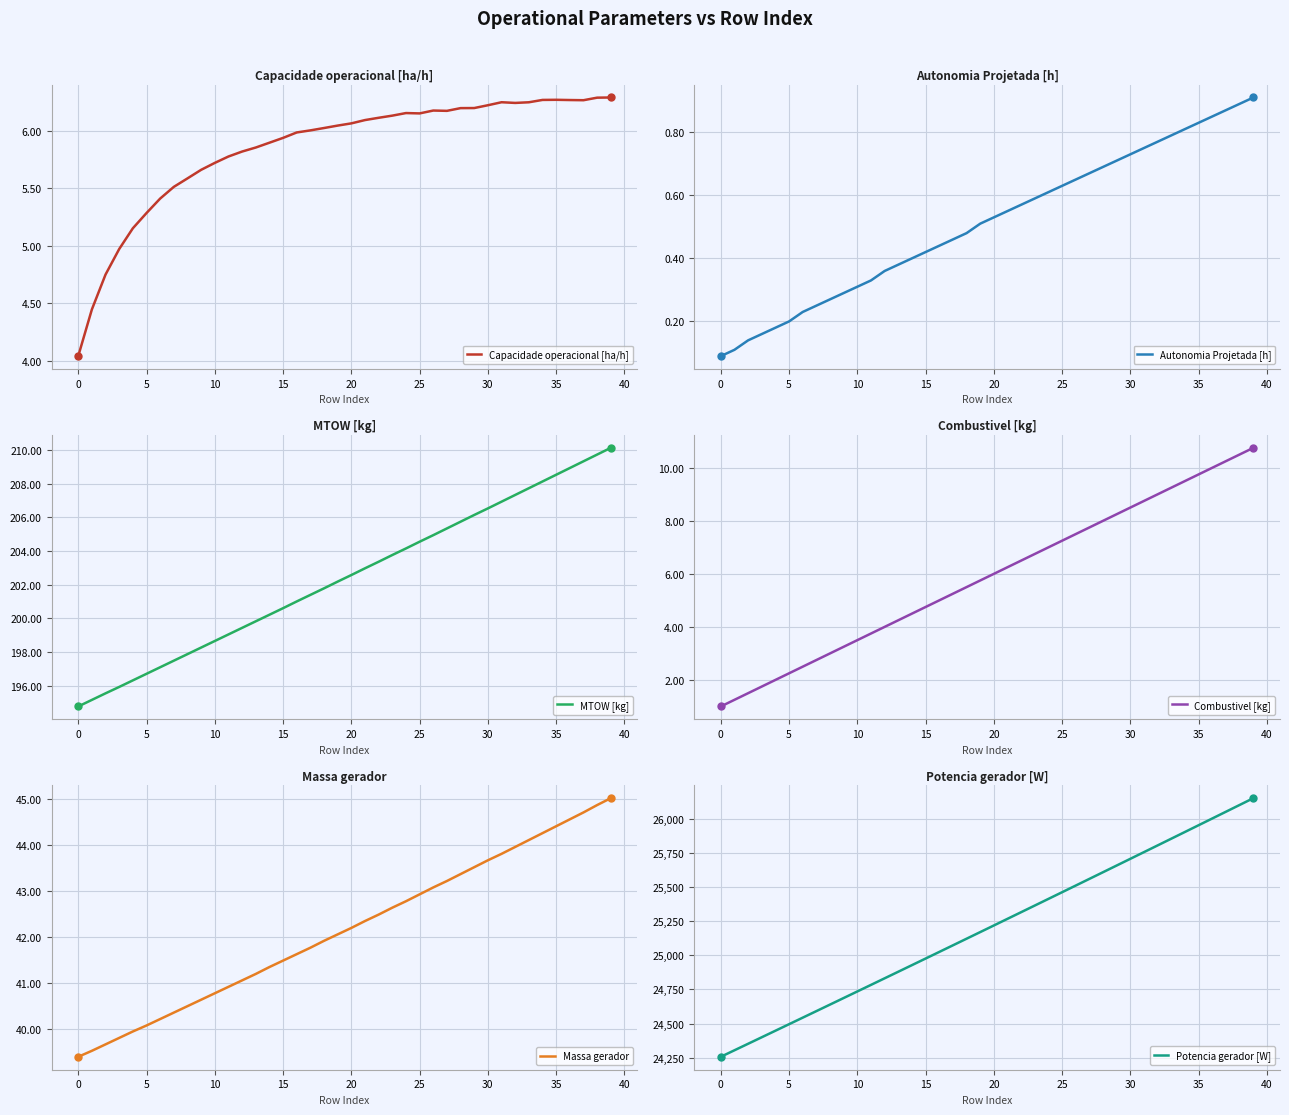

True or false: Capacidade operacional [ha/h] has a value of 2.1 at 30.

False